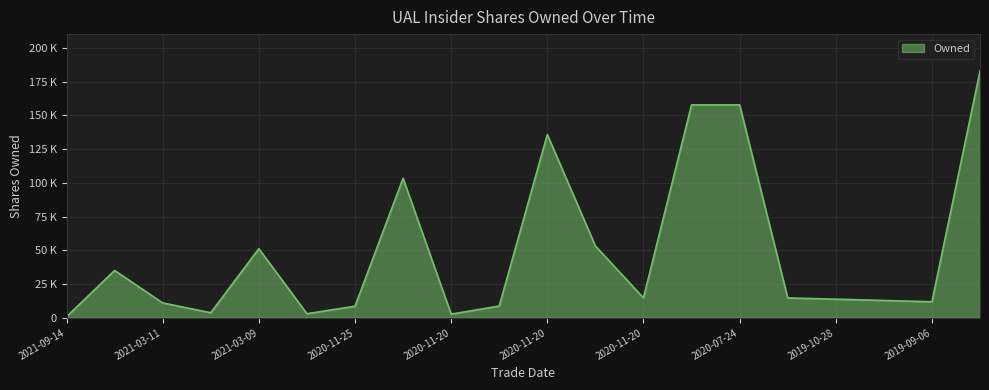

Rank the categories by value from highest to lowest.

2019-08-14, 2020-07-28, 2020-07-24, 2020-11-20, 2020-11-20, 2020-11-20, 2021-03-09, 2021-09-10, 2019-11-27, 2020-11-20, 2019-10-28, 2019-09-27, 2019-09-06, 2021-03-11, 2020-11-20, 2020-11-25, 2021-03-11, 2020-12-08, 2020-11-20, 2021-09-14